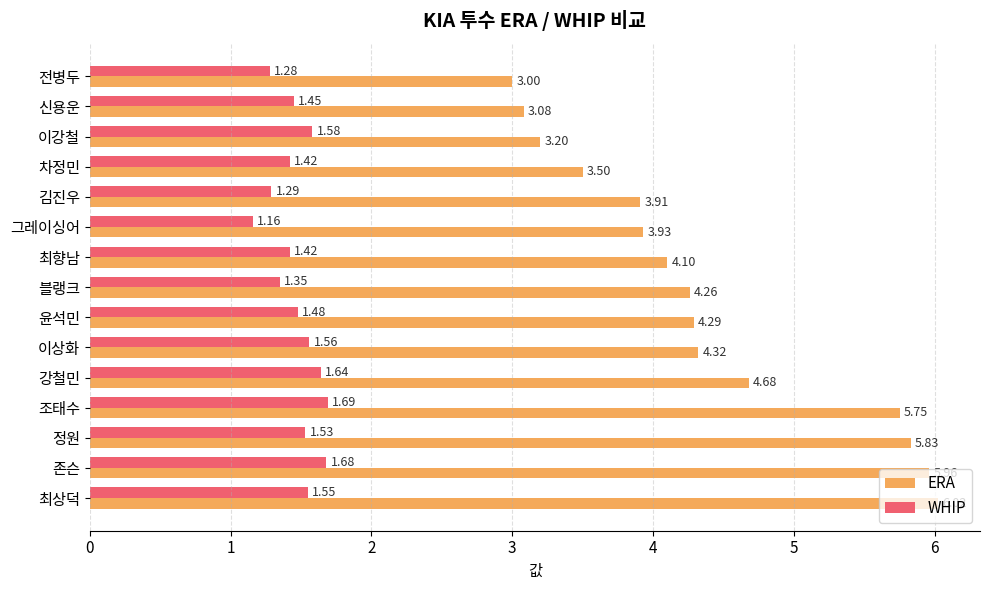

At how many categories does at least one series exceed 5?

4